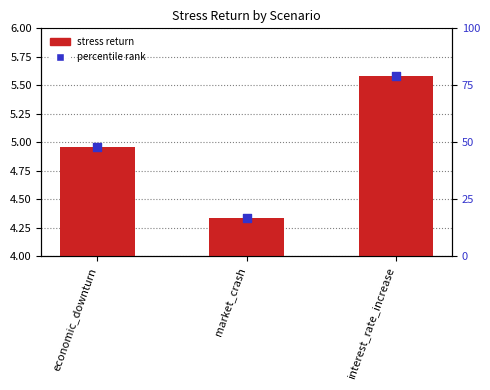

At which category is the sum across all series the highest?

interest_rate_increase